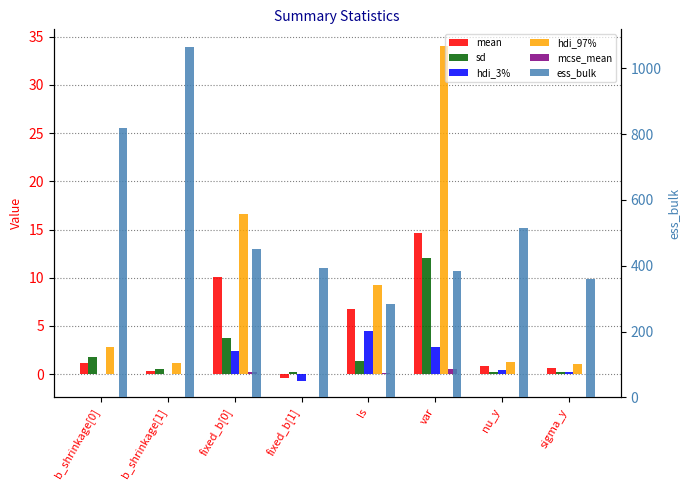

How many positive values does the mean series have?

7